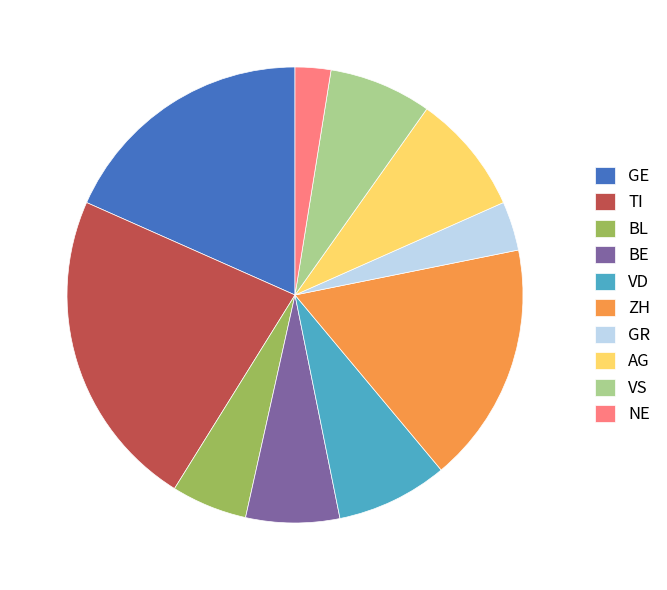

Is there a majority slice in this chart?

No